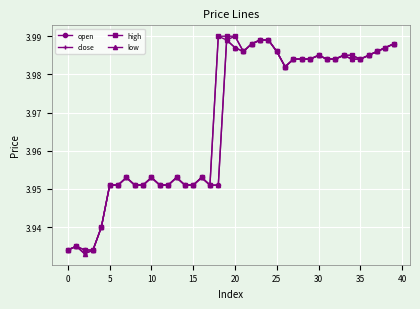

True or false: open has more than 0 interior local peaks.

True